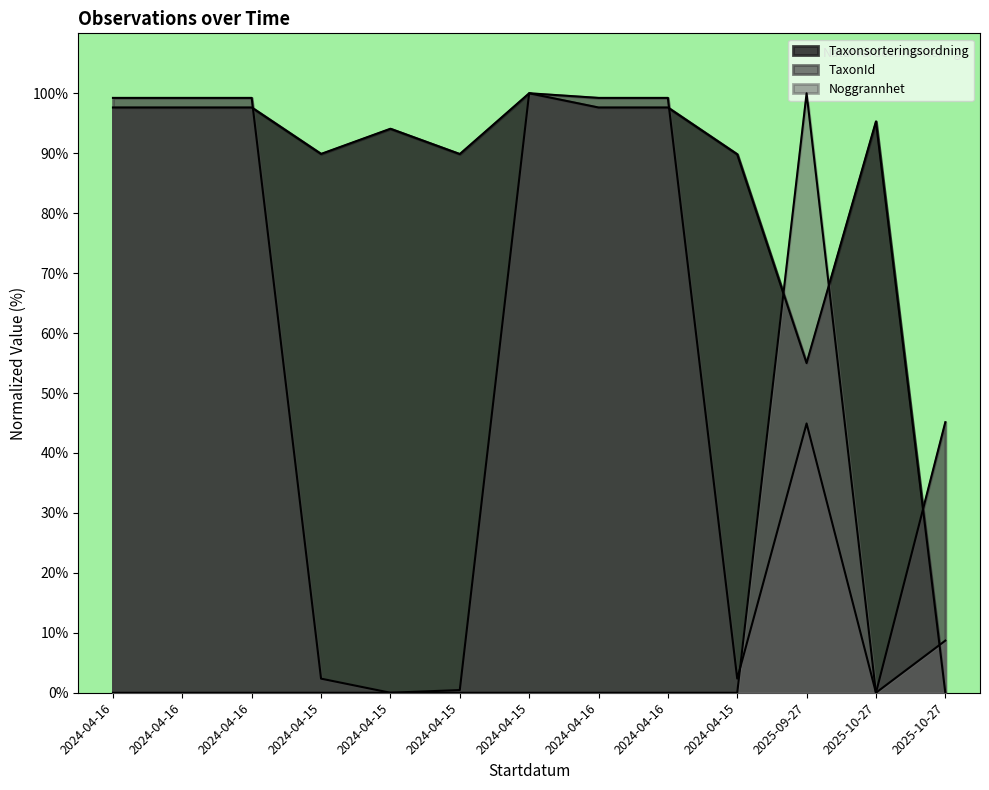

Which series ends up on top after the final intersection of Taxonsorteringsordning and TaxonId?

TaxonId